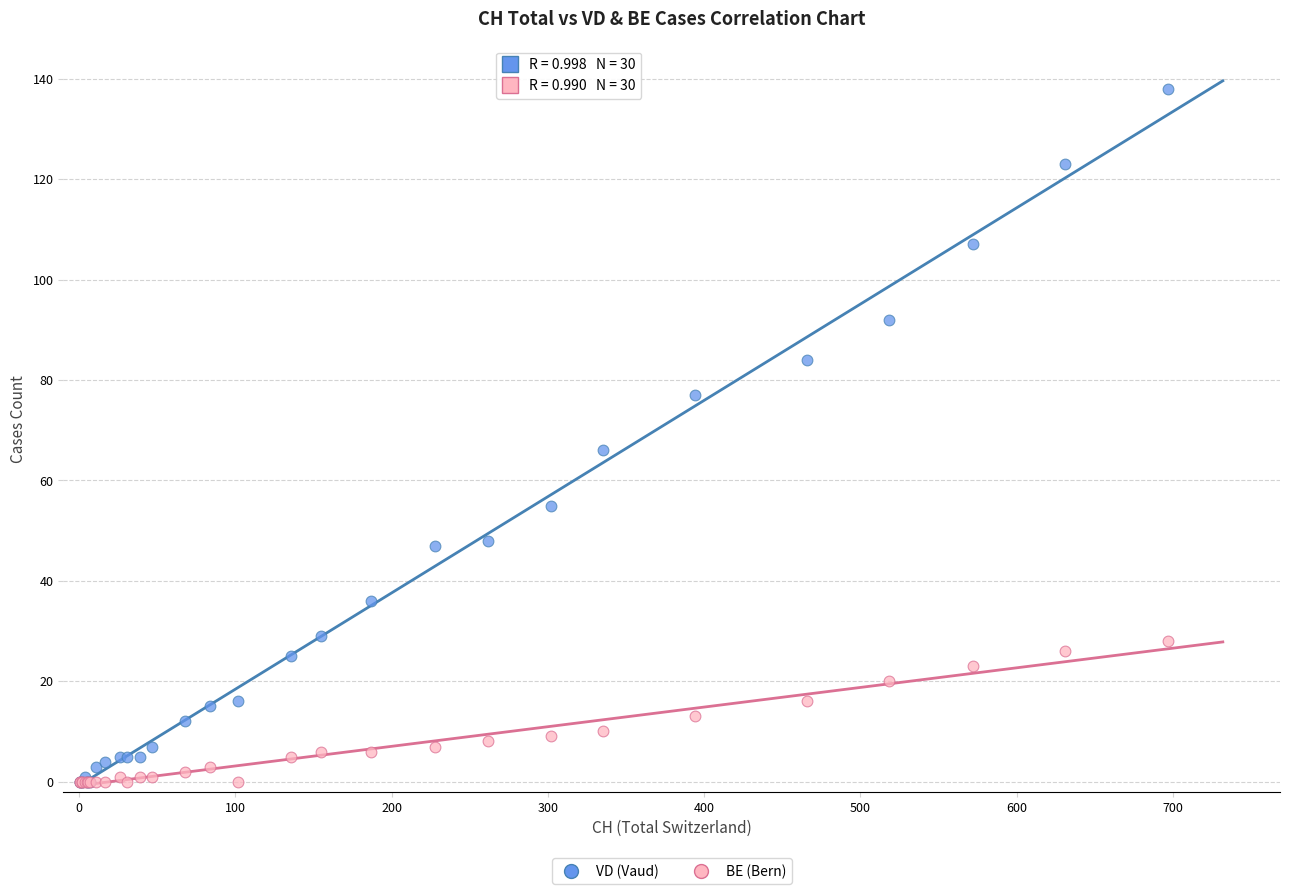

What are all the series names shown in the legend?

VD (Vaud), BE (Bern)